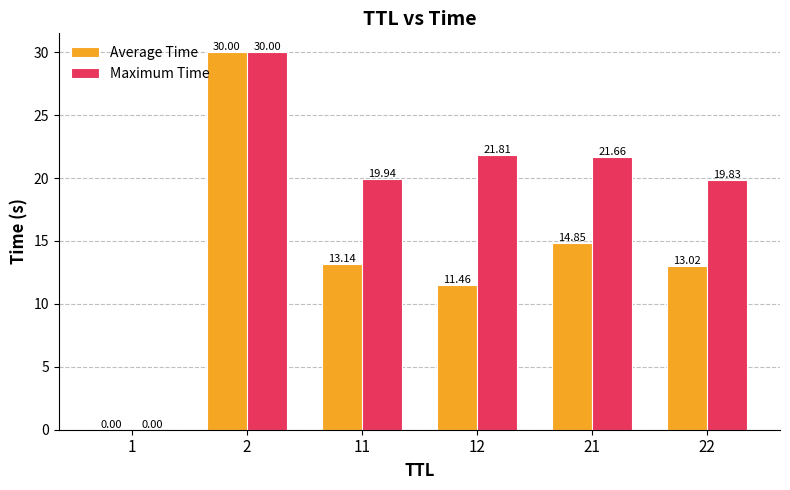

The Average Time series shows 0.0 at 1. True or false?

True